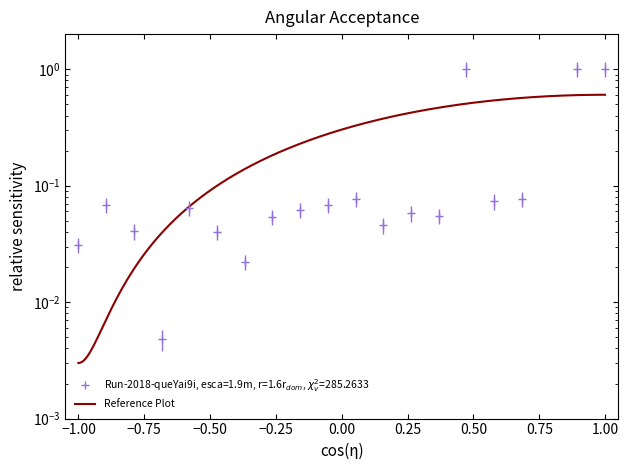

How many lines are shown in the chart?

1